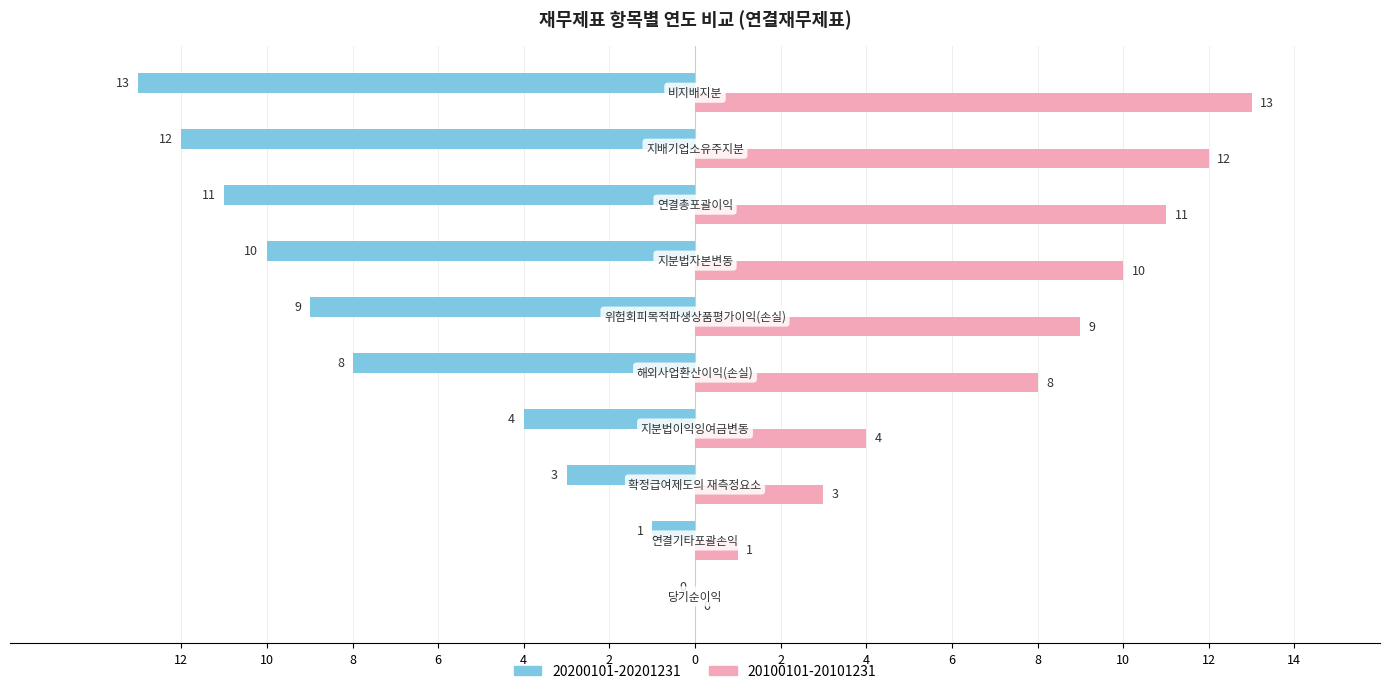

What are all the series names shown in the legend?

20200101-20201231, 20100101-20101231